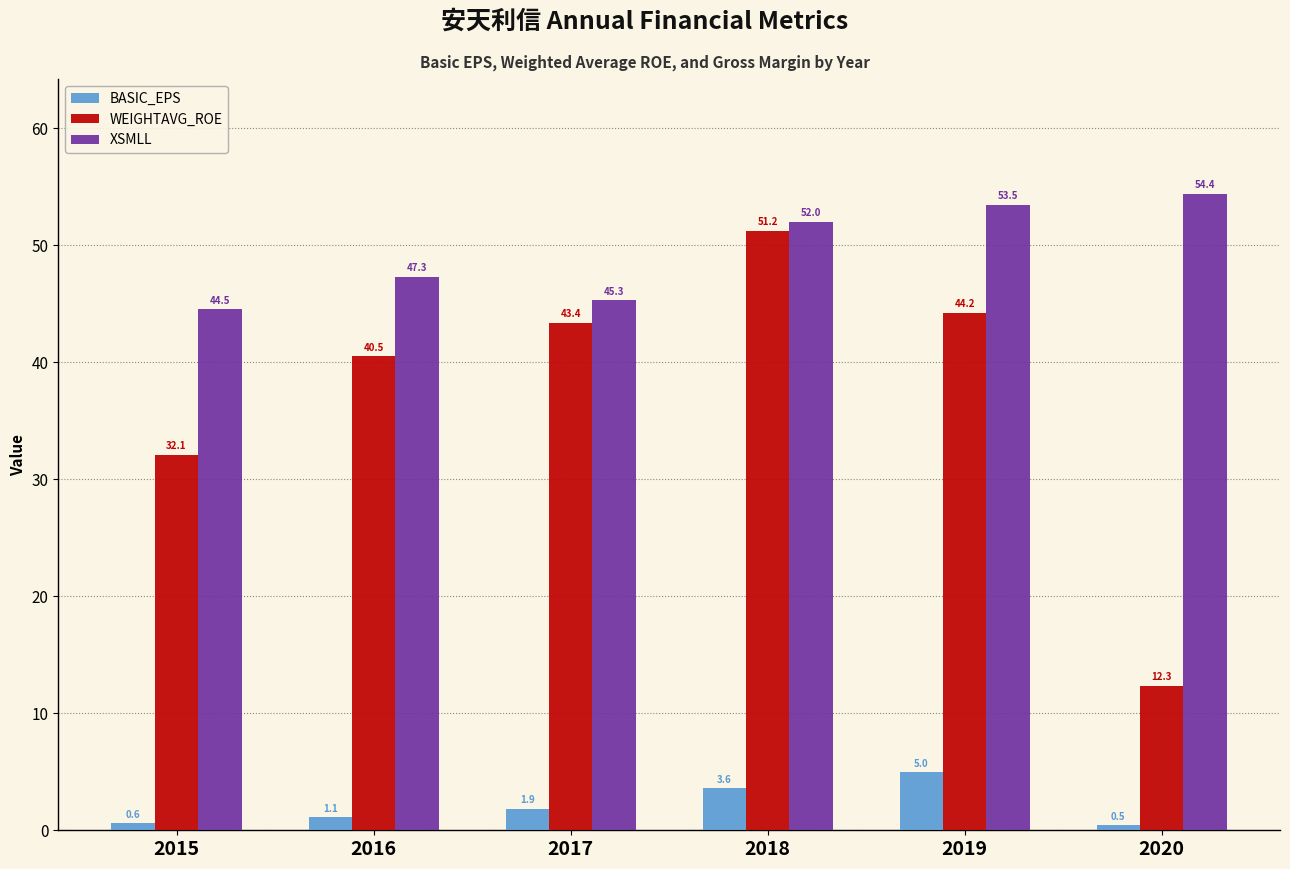

Which series has the widest spread of values?

WEIGHTAVG_ROE